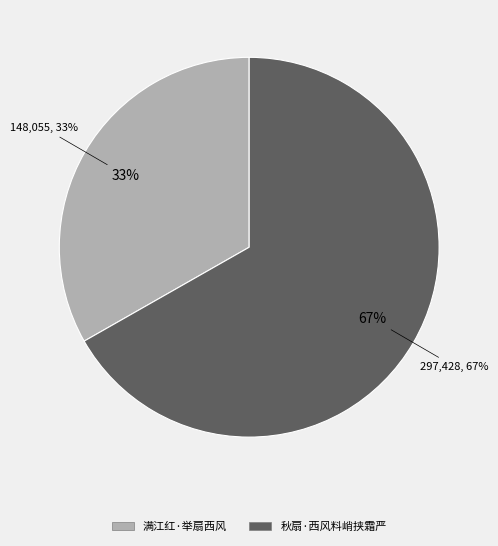

Rank the categories by value from highest to lowest.

秋扇·西风料峭挟霜严, 满江红·举扇西风